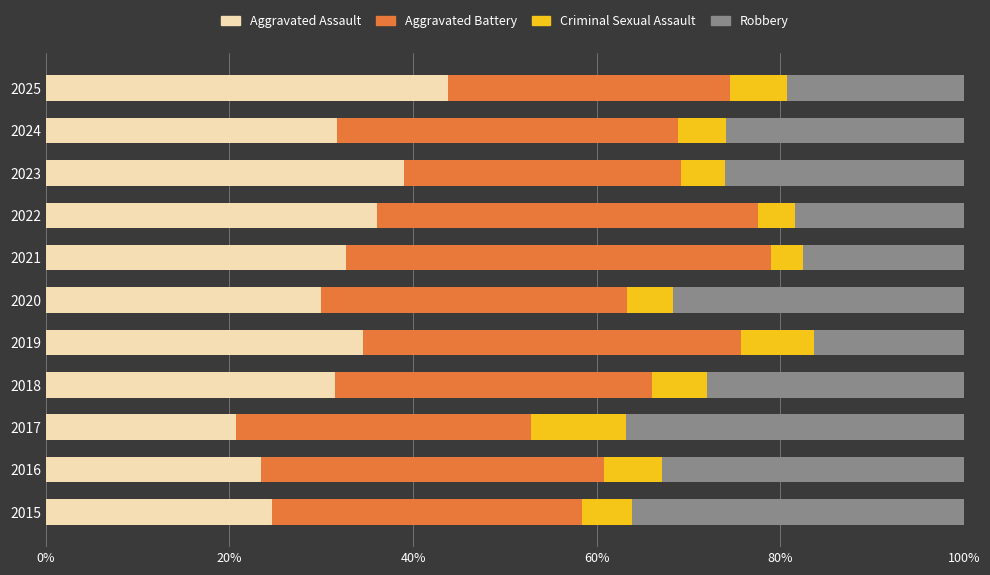

The value of Aggravated Assault at 2017 is 30.8. True or false?

False